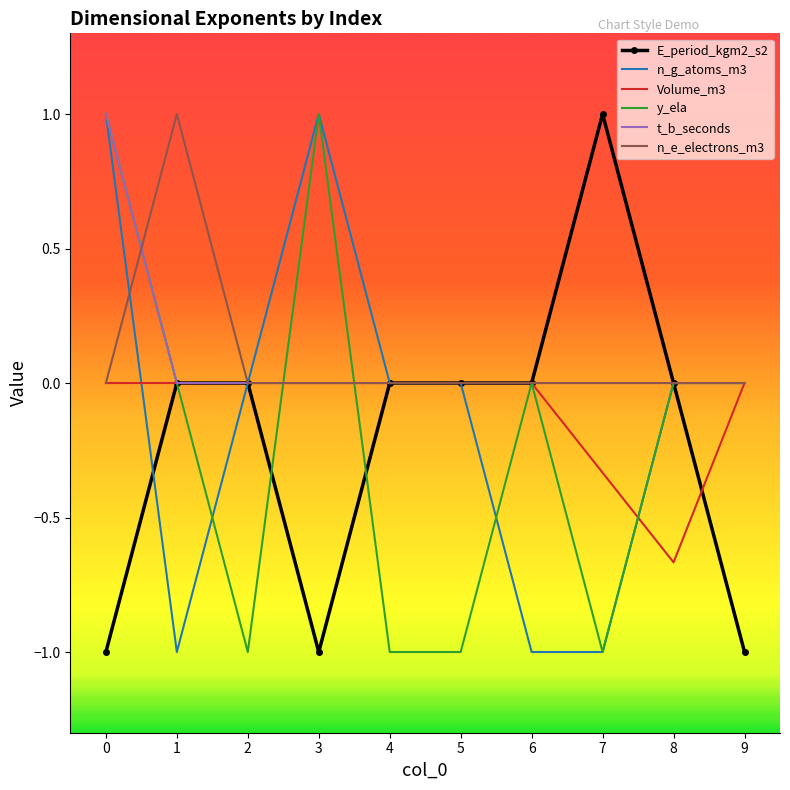

Is it true that Volume_m3 equals -0.9 at 8?

False